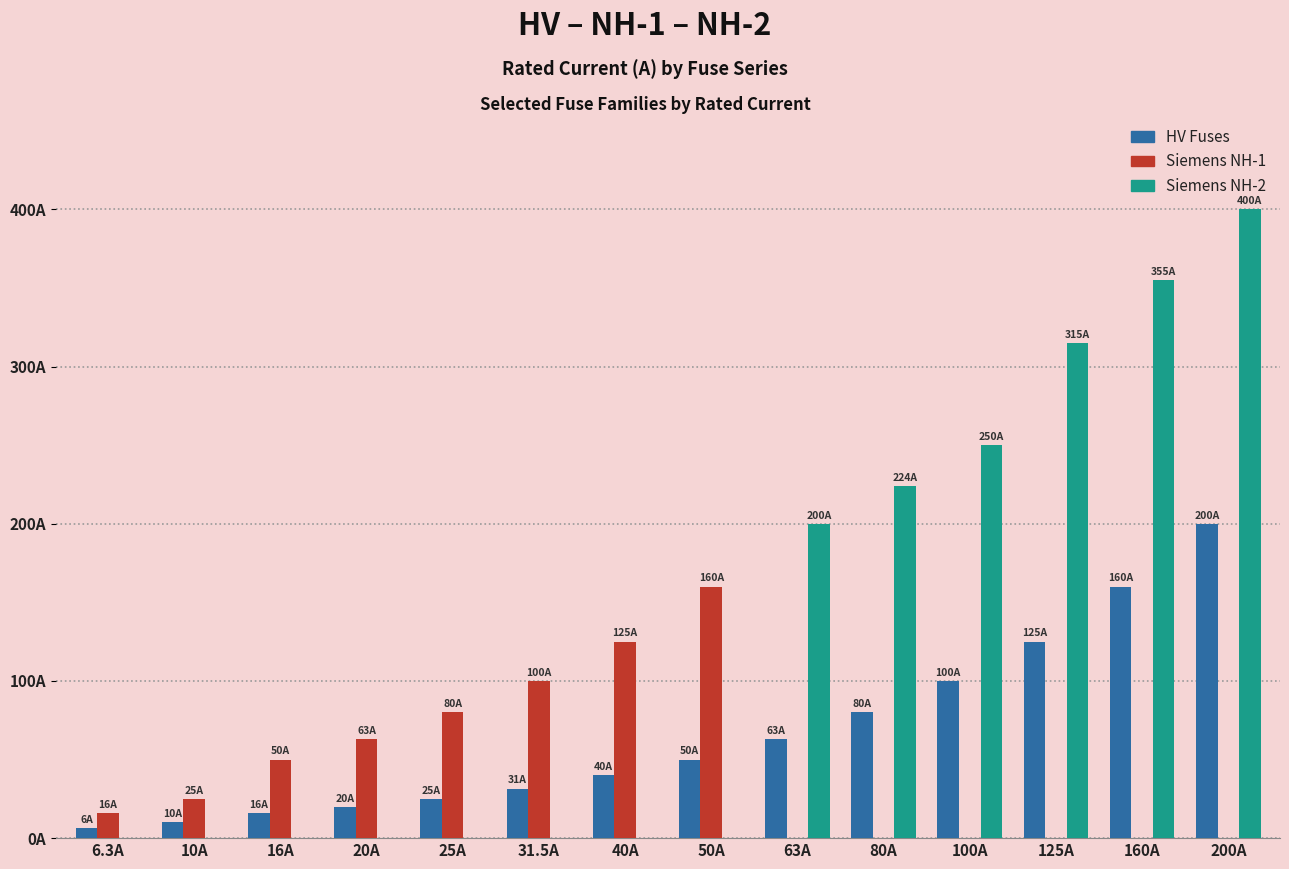

What is the average value of the Siemens NH-1 series?

44.2